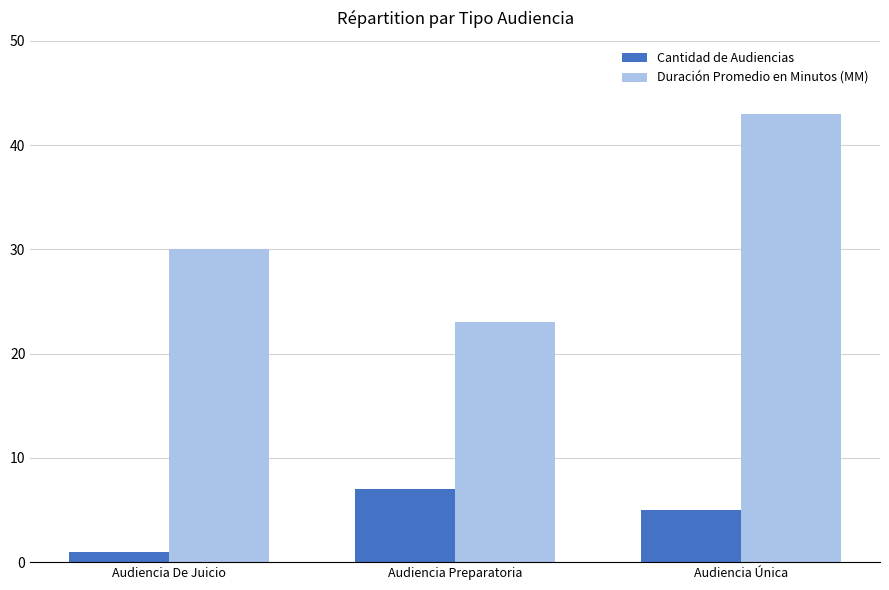

How many values in the Duración Promedio en Minutos (MM) series are below 30?

1